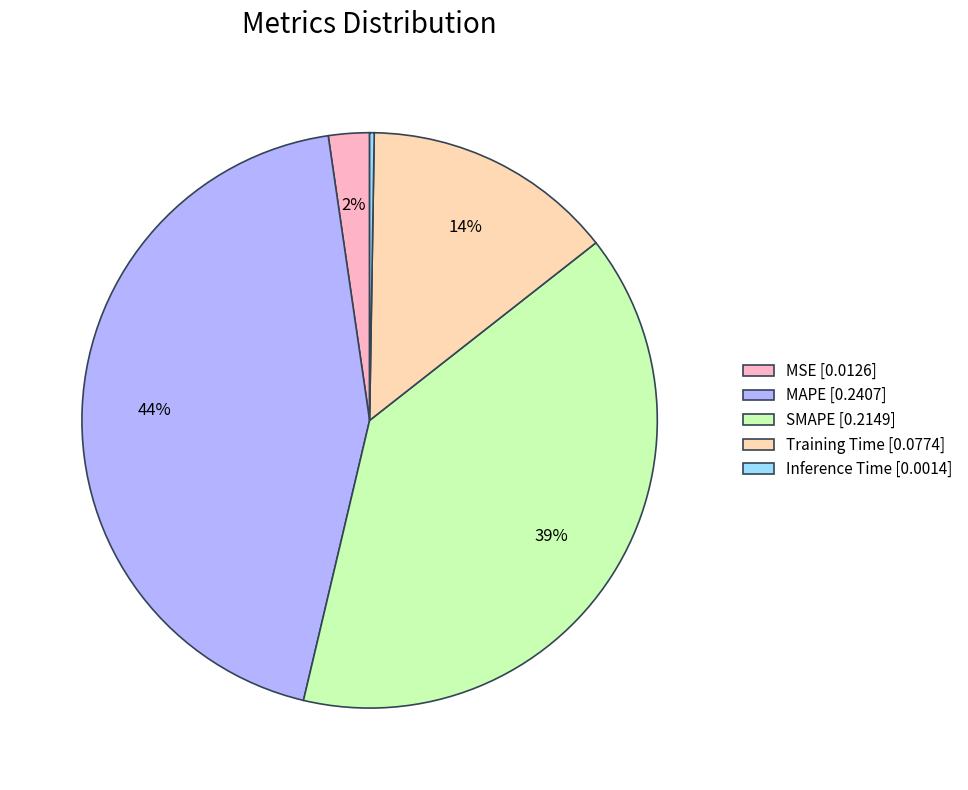

Is the sum of SMAPE [0.2149] and Training Time [0.0774] greater than half?

Yes